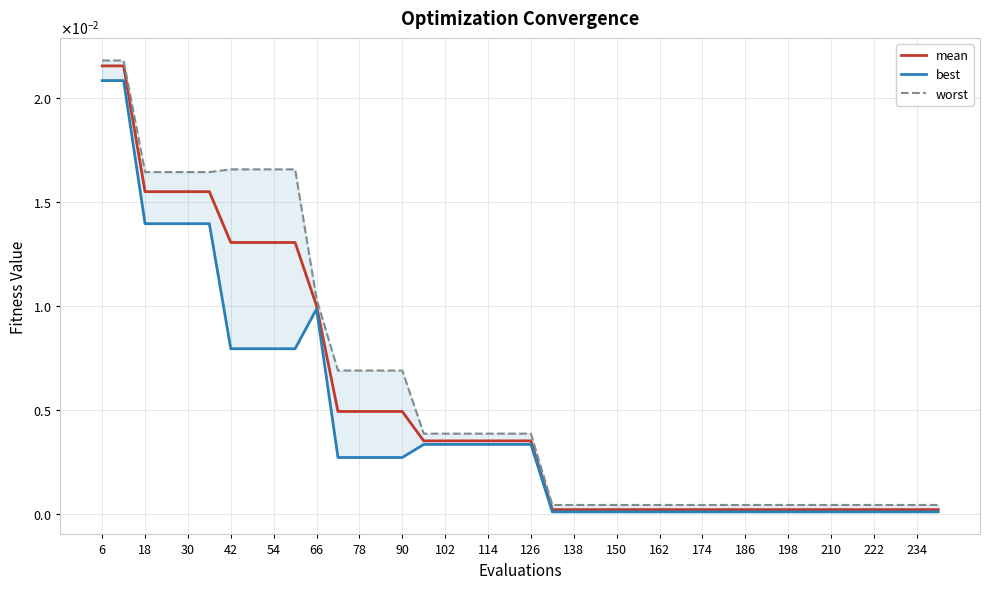

What are all the series names shown in the legend?

mean, best, worst